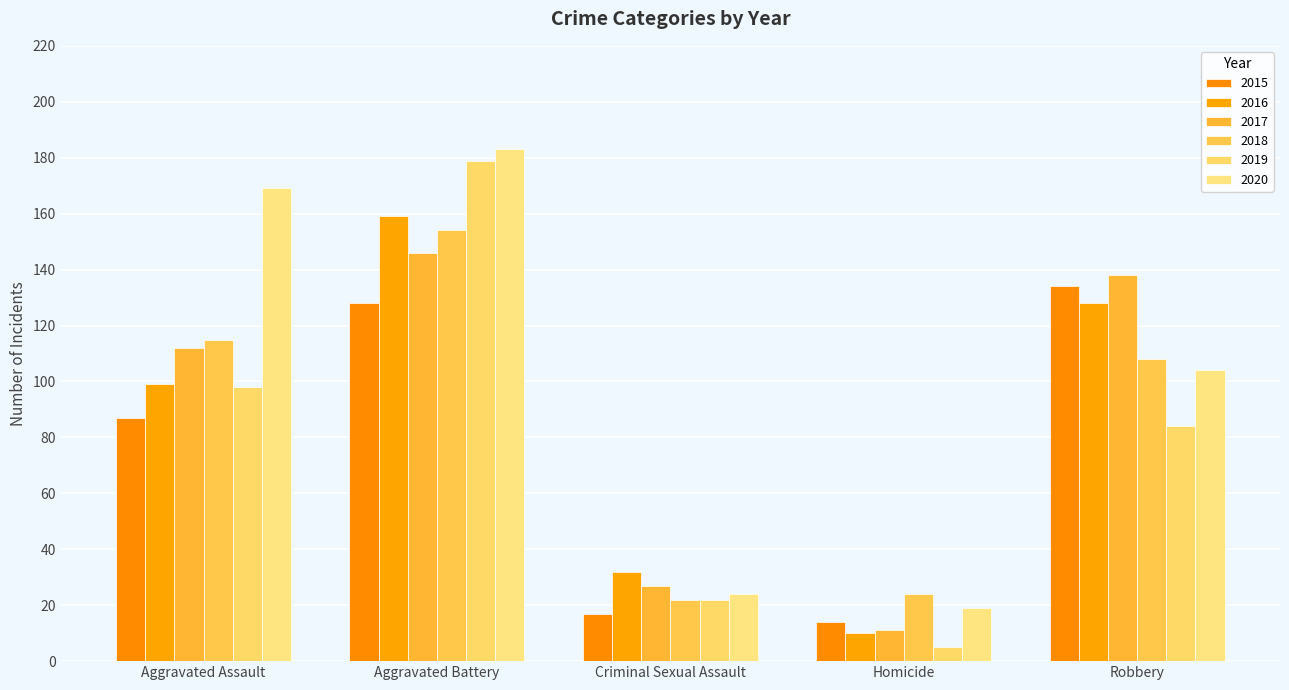

At how many categories does at least one series exceed 142?

2